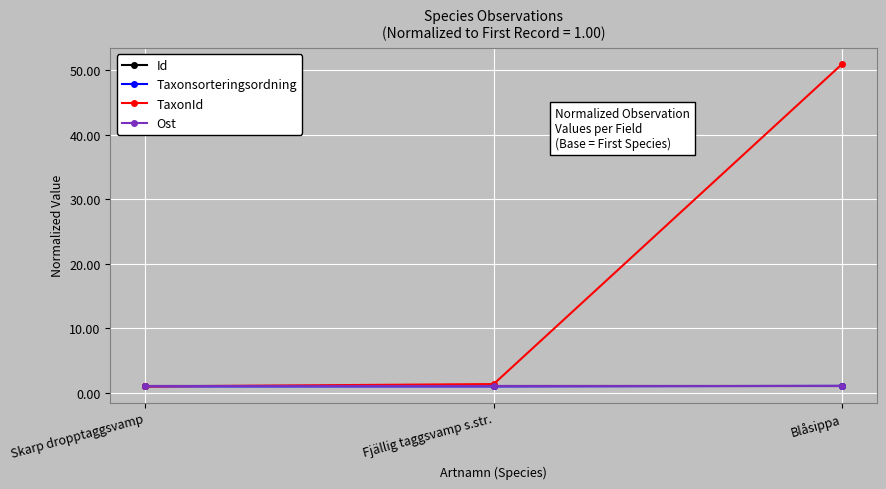

What is the label of the 2nd point from the right?

Fjällig taggsvamp s.str.